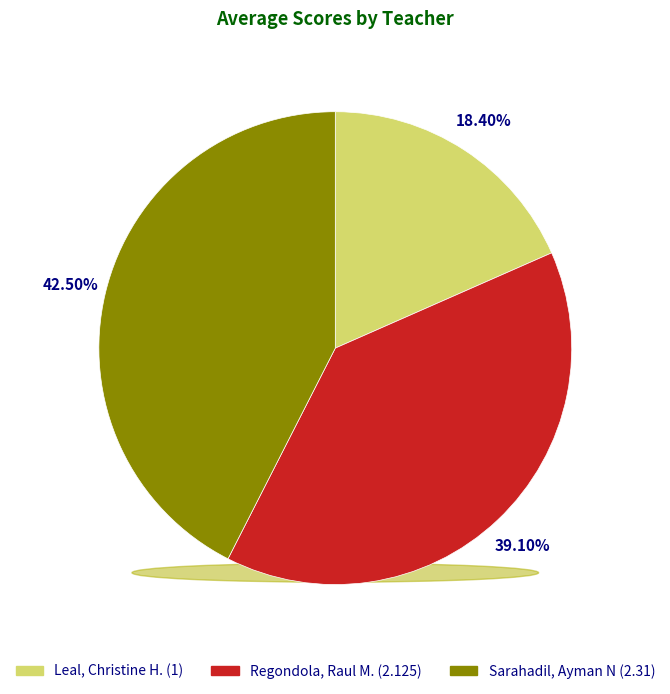

The Leal, Christine H. slice represents 8% of the pie. True or false?

False